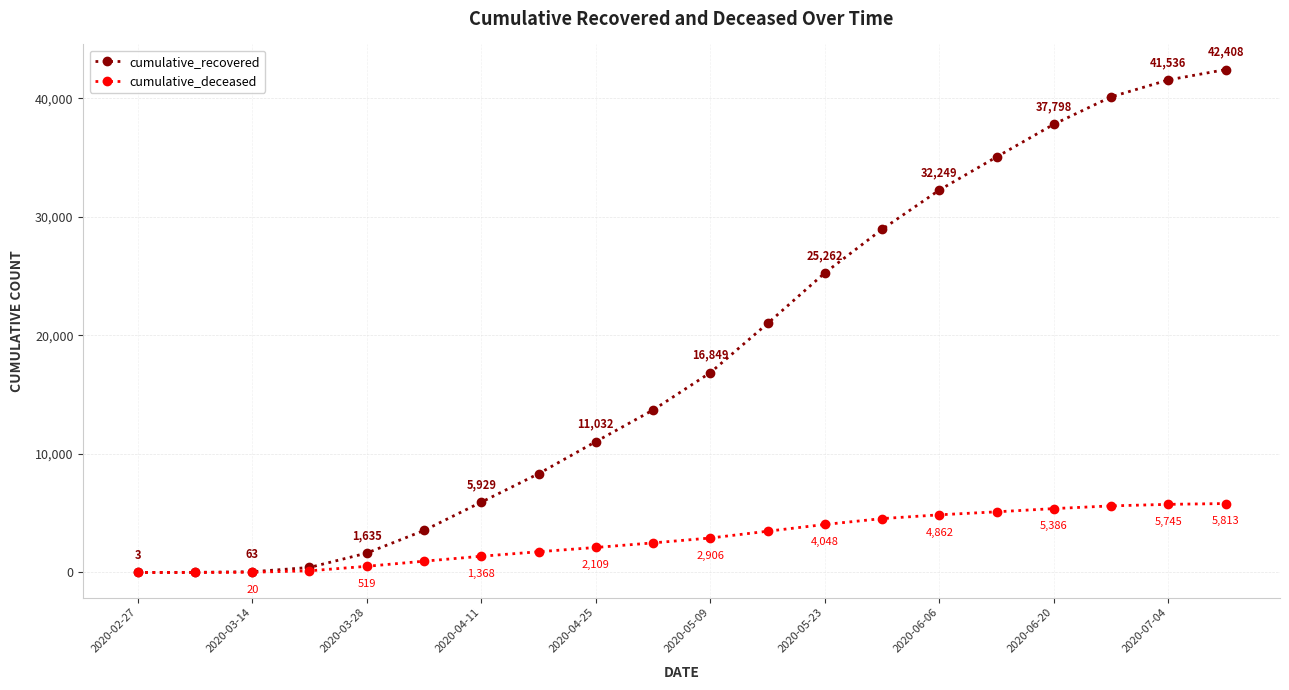

What is the value of the cumulative_deceased point at the 16th from the left?

5115